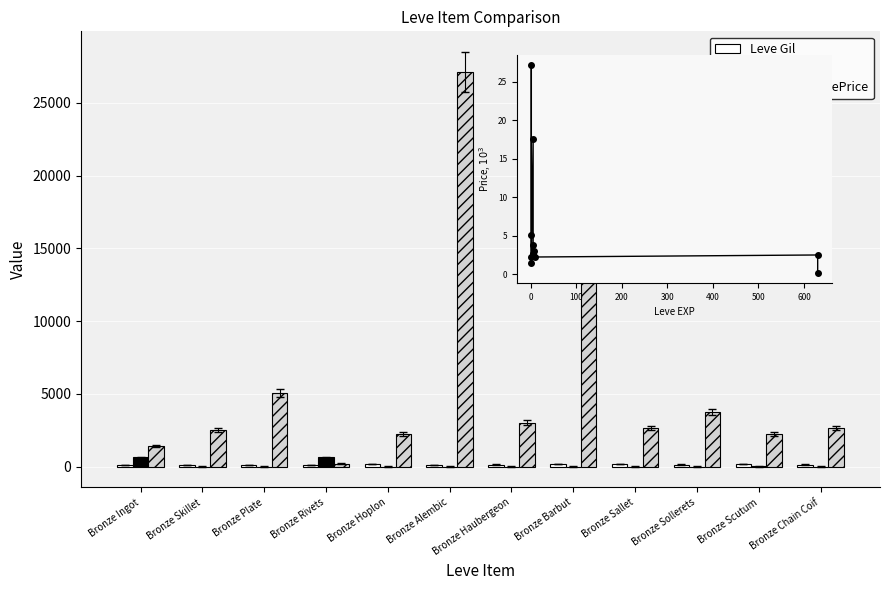

How many data points in Leve EXP are less than 5?

4